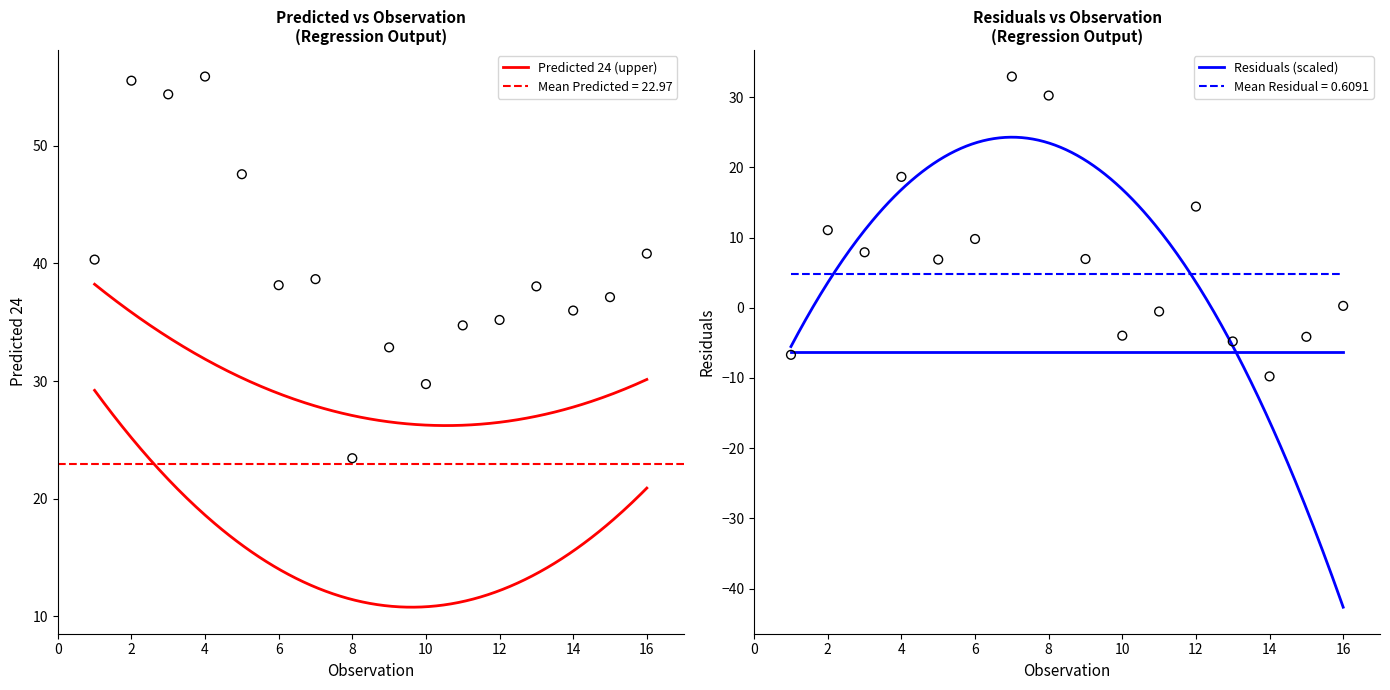

What is the change in value from 3 to 7?

+25.0